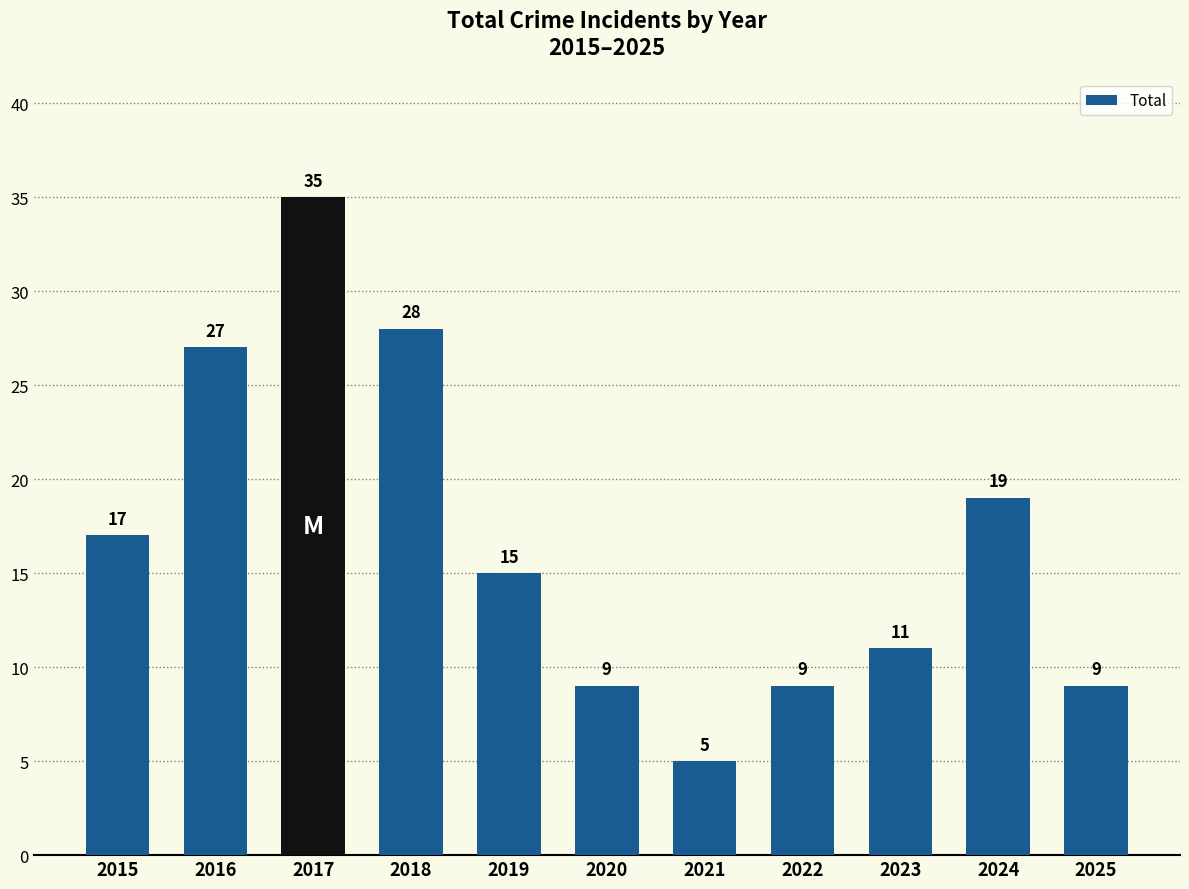

How many data points are less than 15?

5